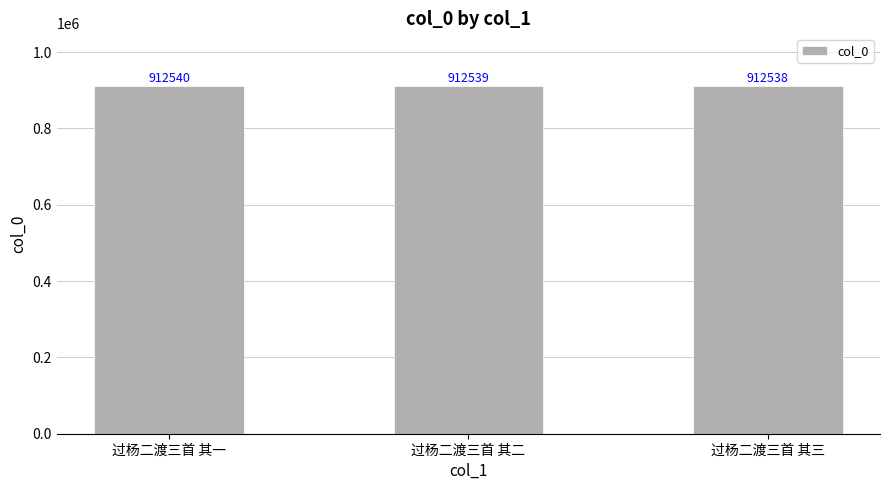

Which label corresponds to the smallest value in the chart?

过杨二渡三首 其三